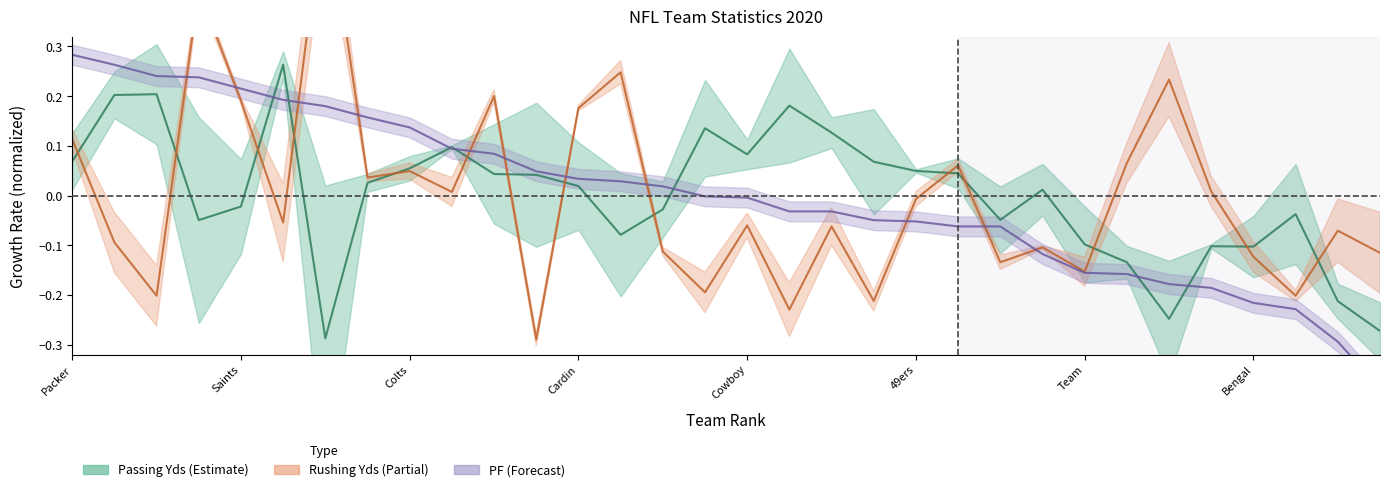

How many positive values does the Rushing Yds series have?

14